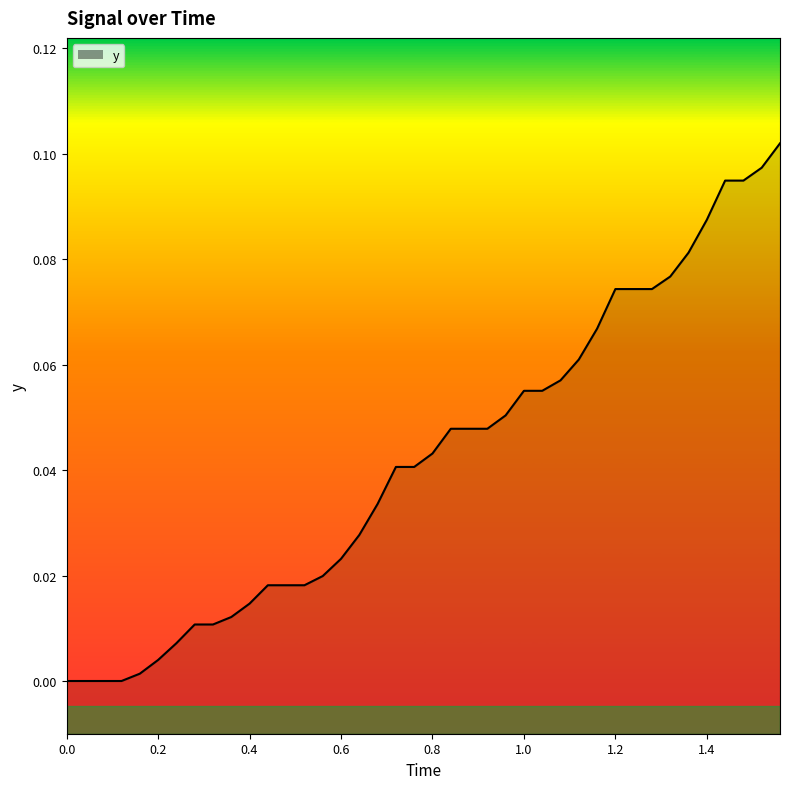

Between 1.2 and 1.0, which is larger?

1.2